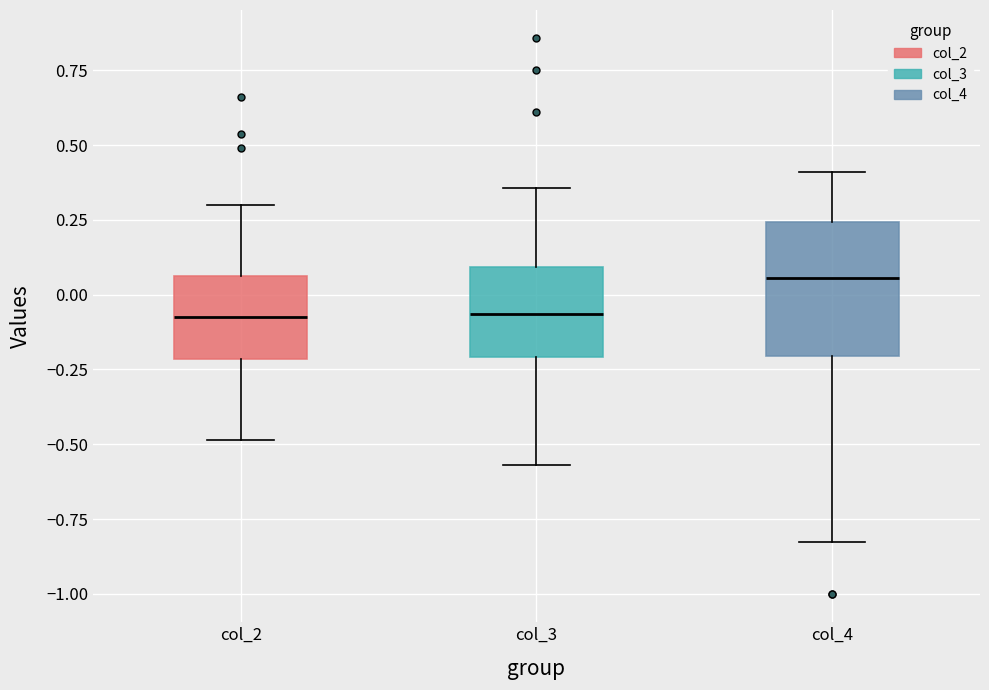

Reading left to right, read every box against the y-axis: the position of its median line, the range the box covers, and the ends of its whiskers. The values are not printed on the chart, so give them approximately, as read against the axis.

col_2: median -0.10, box -0.20 to 0.05, whiskers -0.50 to 0.30
col_3: median -0.05, box -0.20 to 0.10, whiskers -0.55 to 0.35
col_4: median 0.05, box -0.20 to 0.25, whiskers -0.85 to 0.40